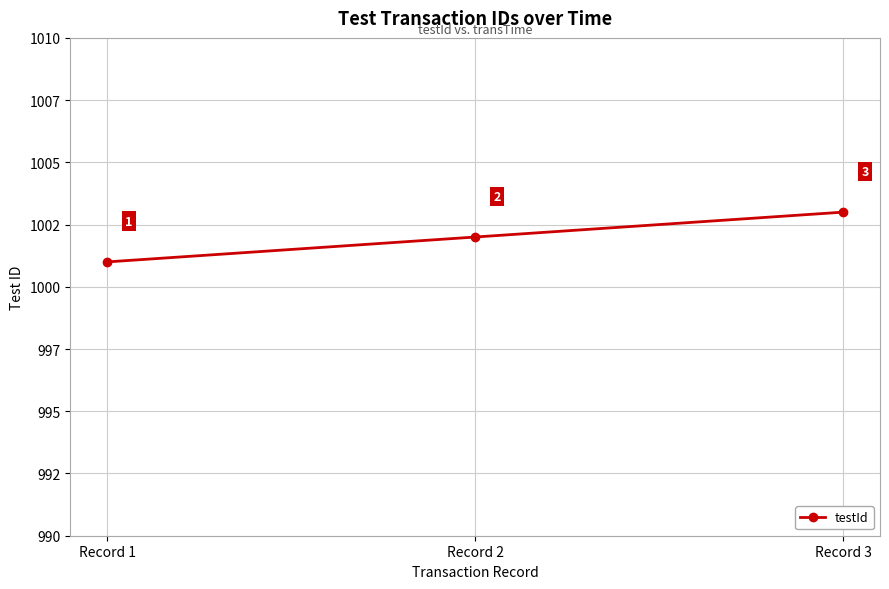

Where is the data nearest to the value 1002?

Record 2